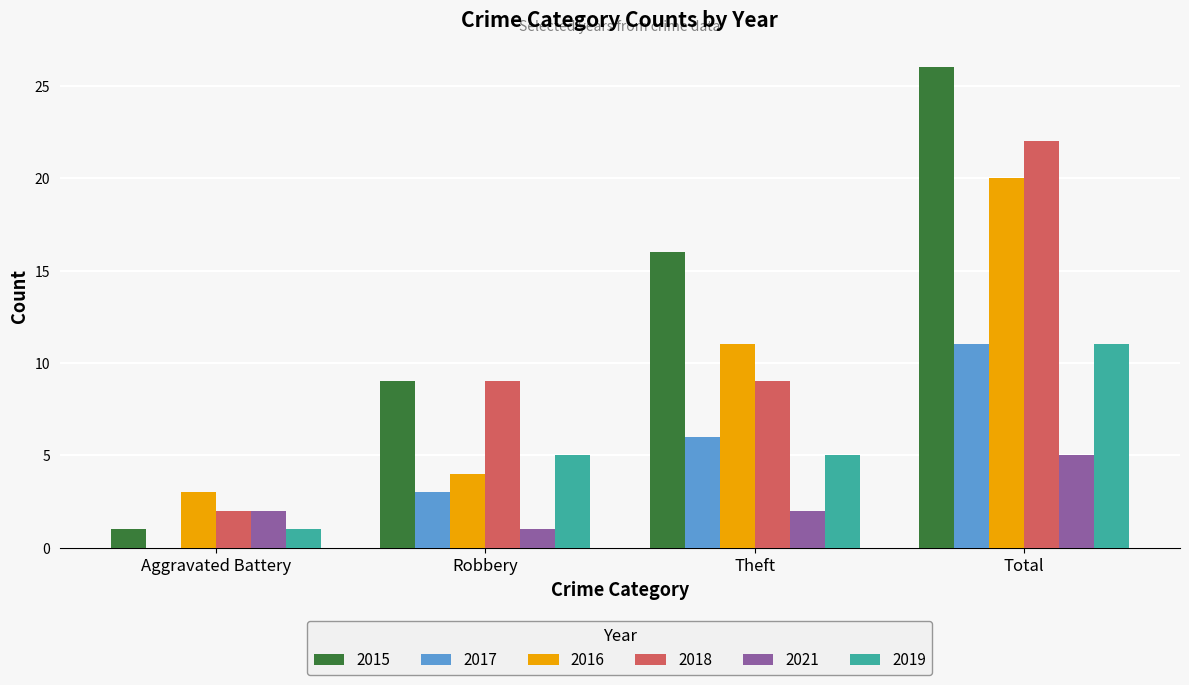

What is the total value across all series at Aggravated Battery?

9